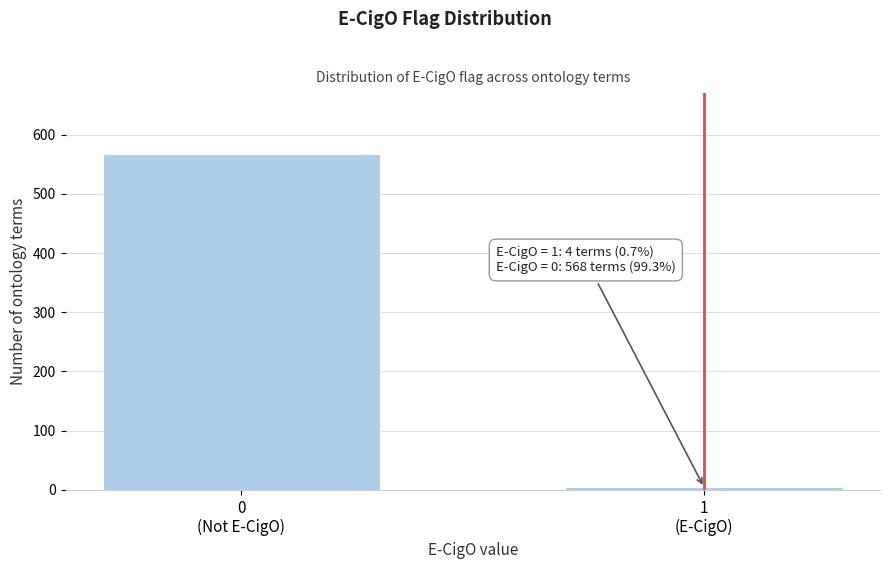

Reading left to right, extract all data points from this chart.

568	4